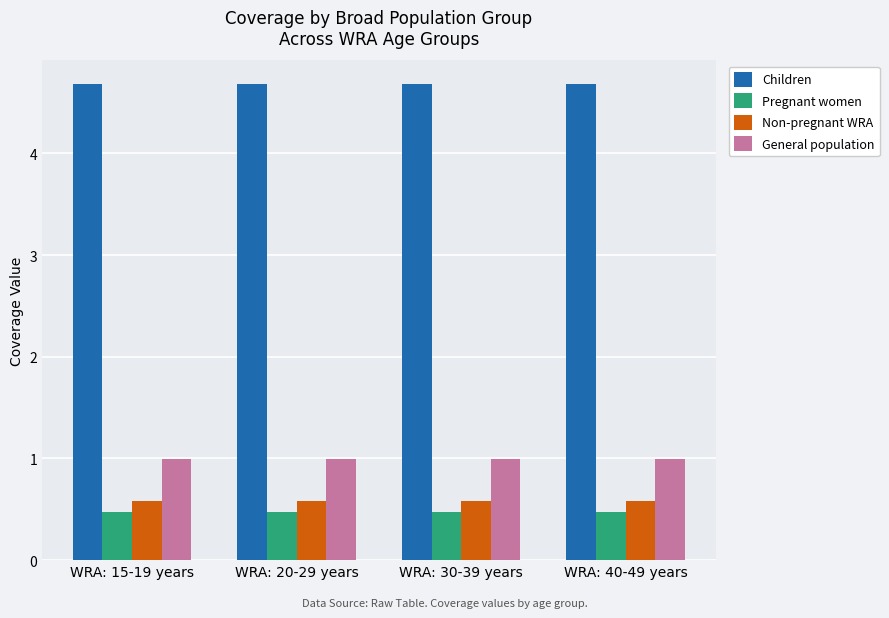

Rank the series by their maximum value, from lowest to highest.

Pregnant women, Non-pregnant WRA, General population, Children